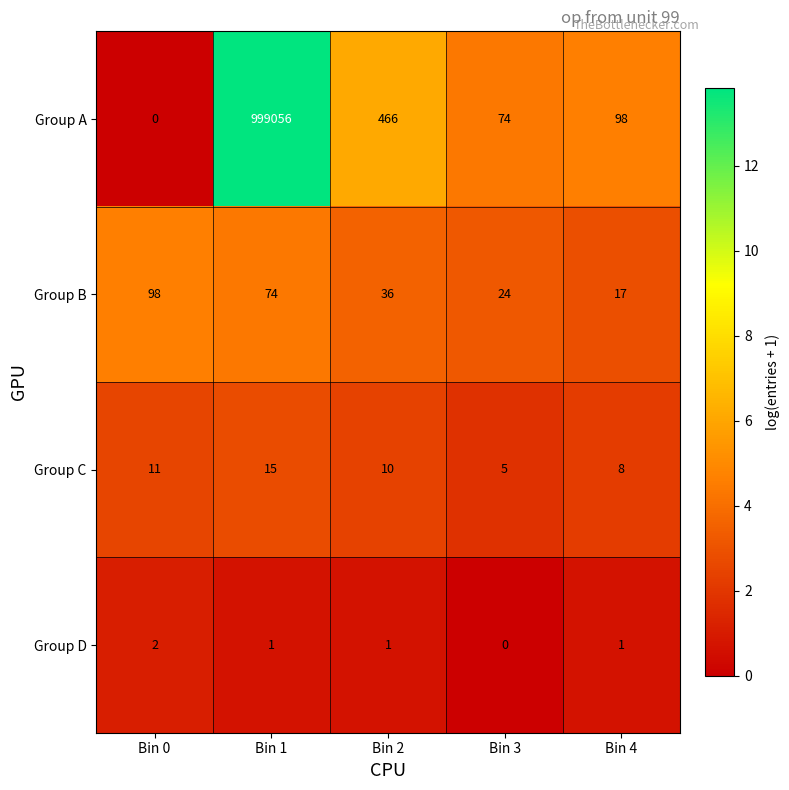

List the labels in order of Group A value, largest first.

Bin 1, Bin 2, Bin 4, Bin 3, Bin 0